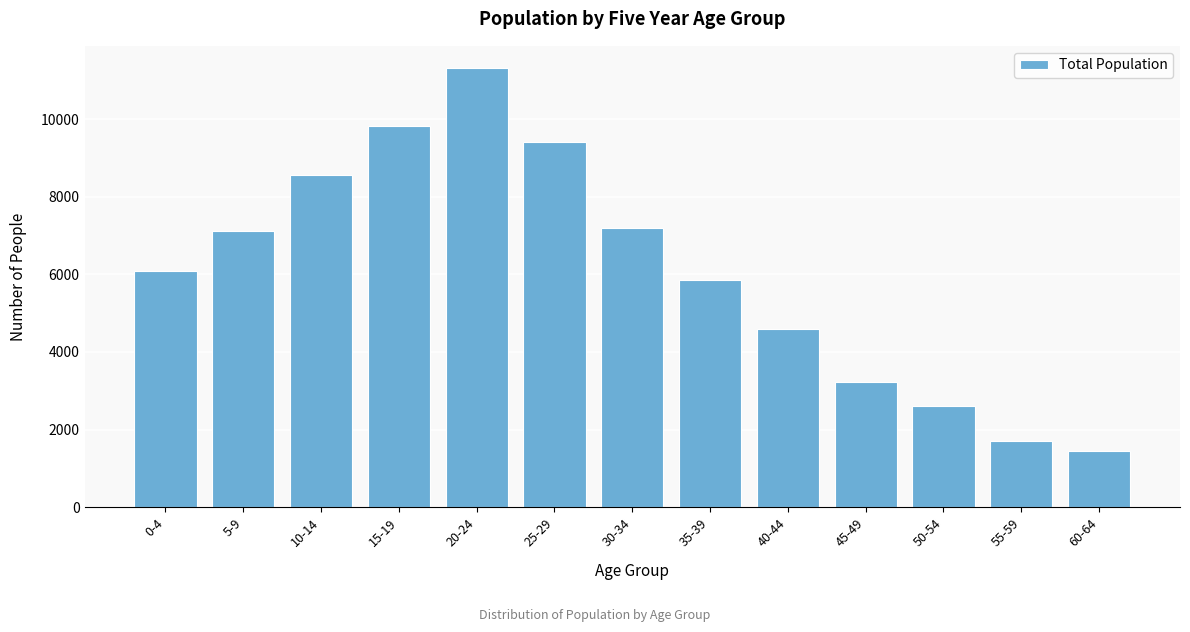

Reading left to right, list all the values displayed in this chart.

6098	7123	8570	9824	11319	9415	7205	5865	4604	3239	2614	1704	1439